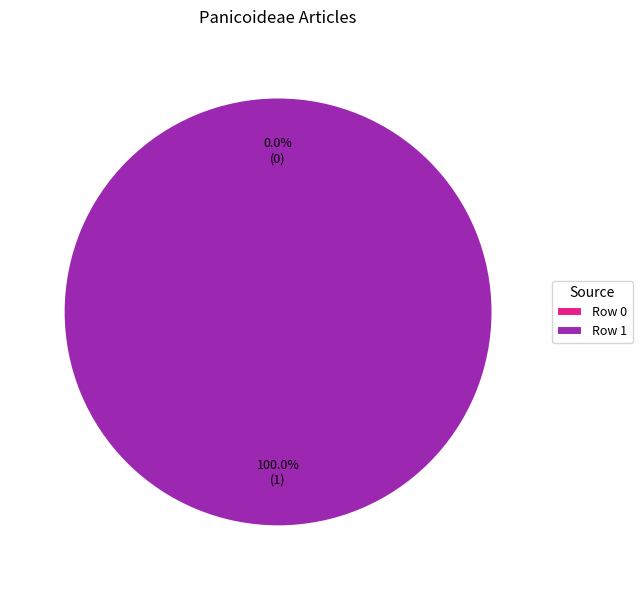

Rank the categories by value from highest to lowest.

Row 1, Row 0